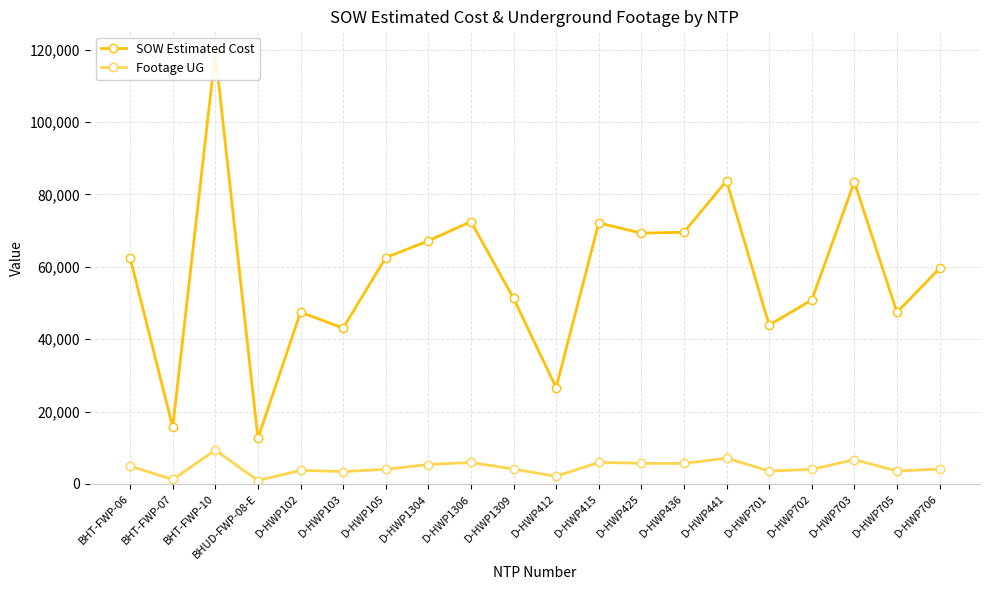

The Footage UG series shows 4063.0 at D-HWP105. True or false?

True